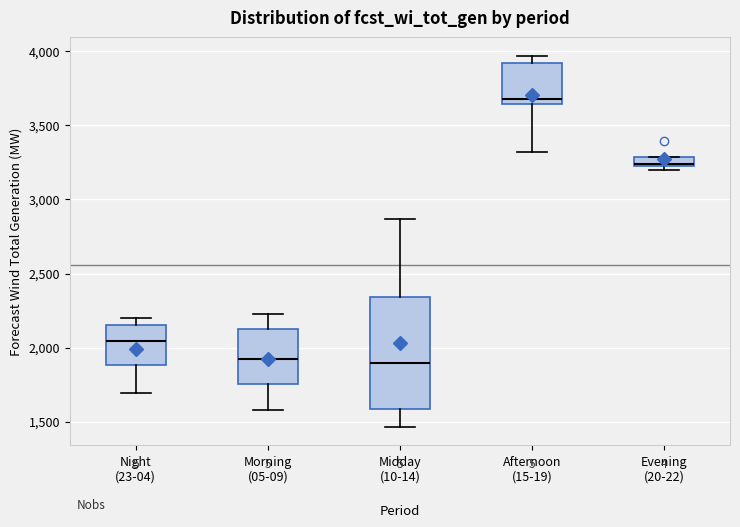

Comparing the boxes themselves (not the whiskers), which one is the tallest?

Midday (10-14)